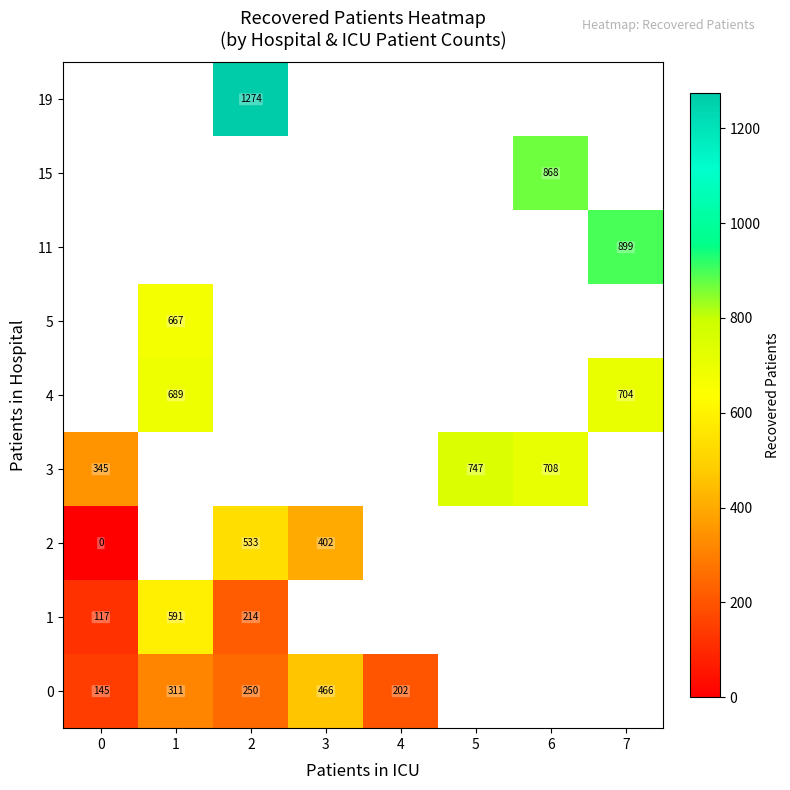

The 0 series shows 311 at 1. True or false?

True